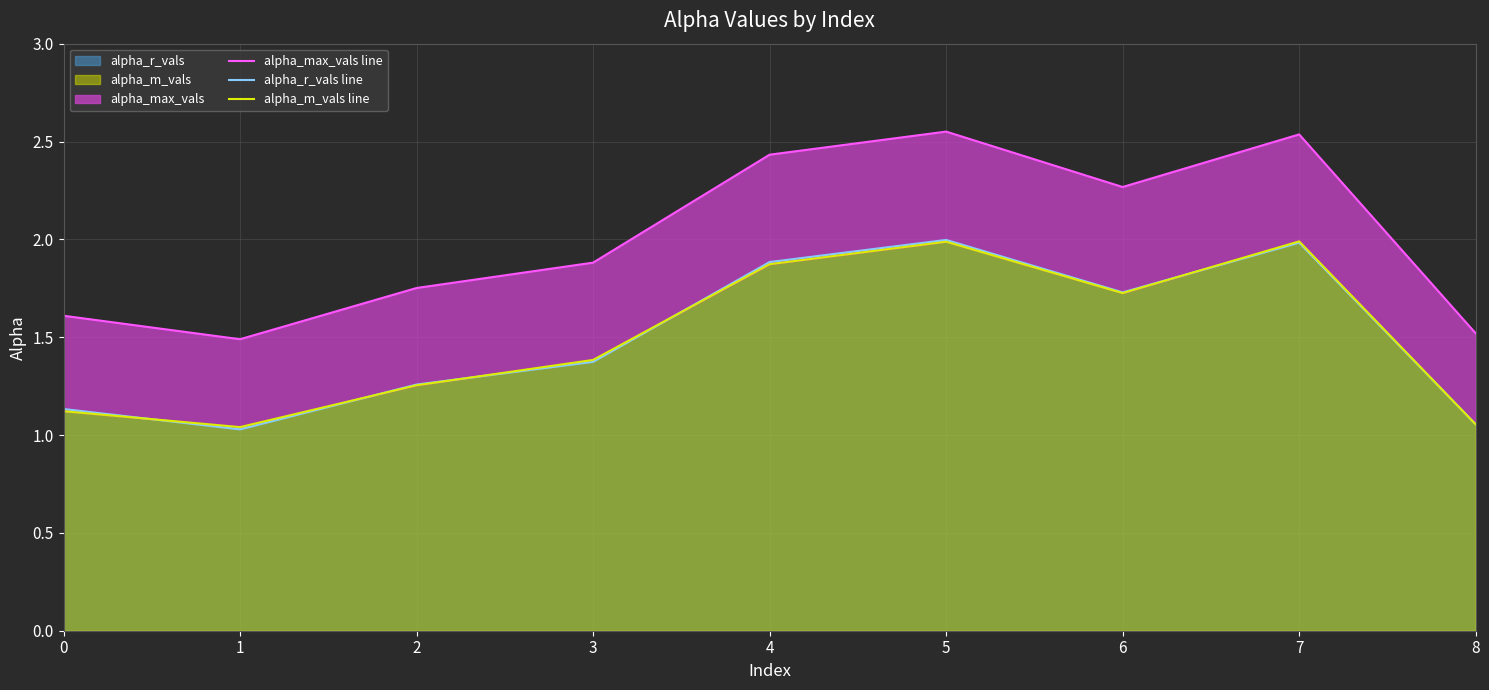

Is the value of alpha_m_vals line at 7 greater than the value of alpha_max_vals line at 7?

No